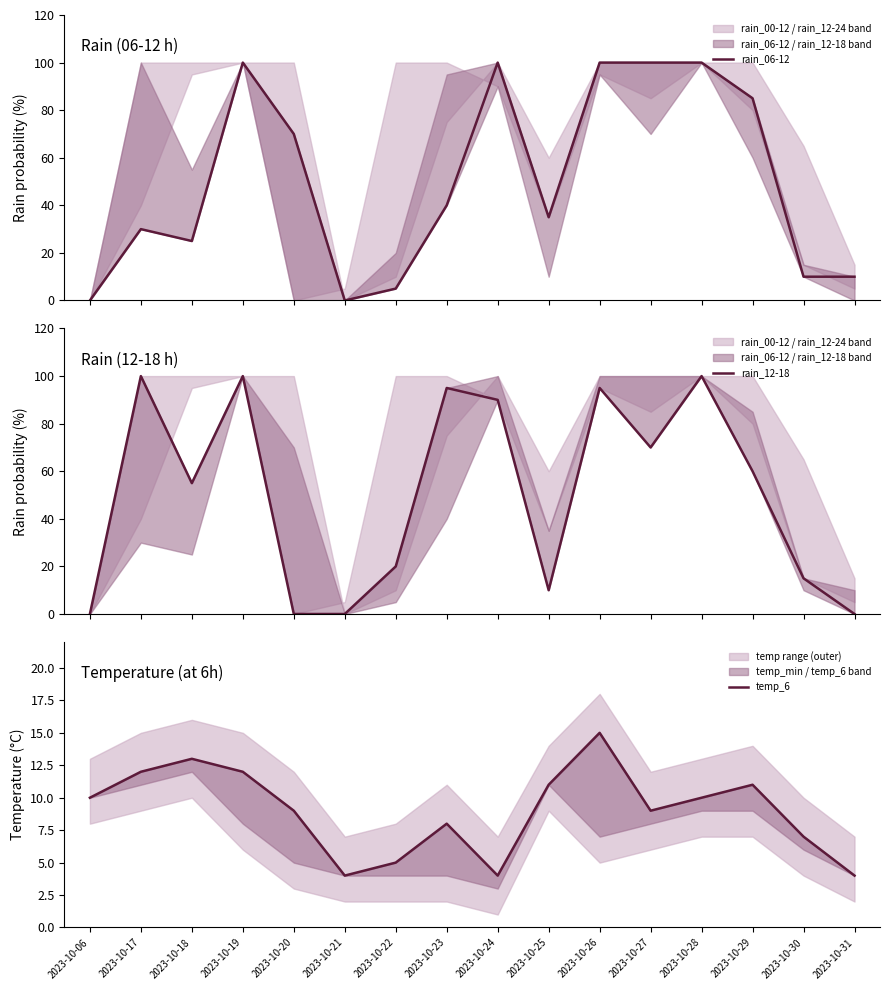

Does the chart display data point markers on the line(s)?

No